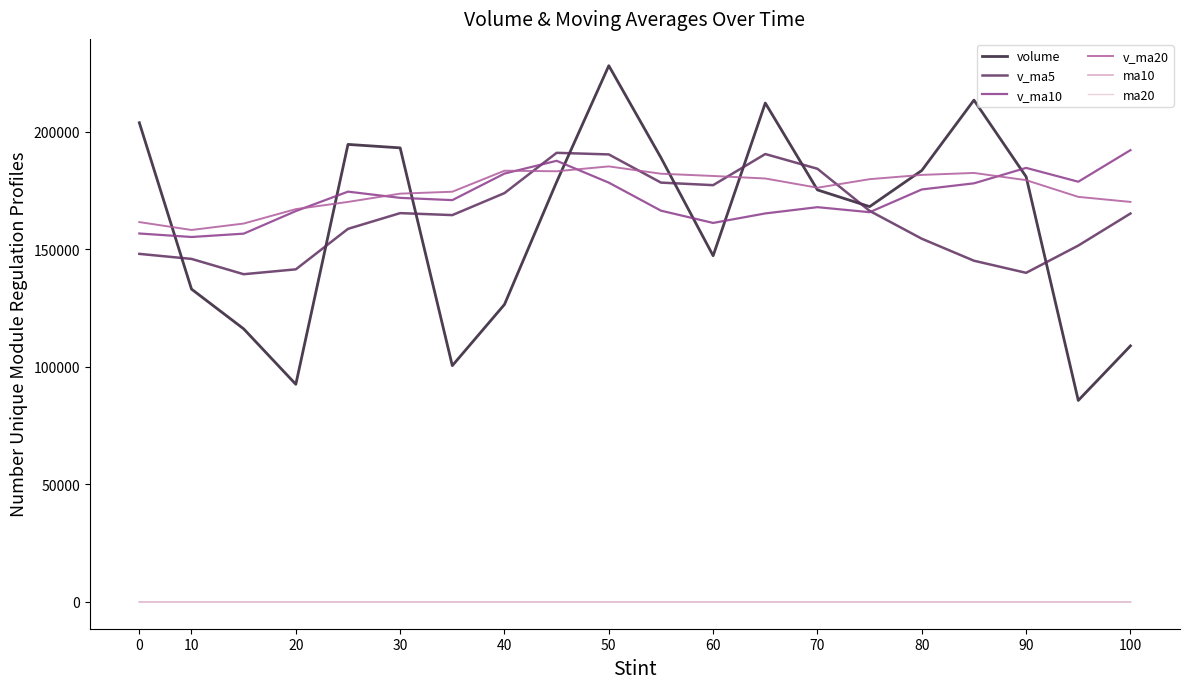

Count the number of data series in this chart.

6